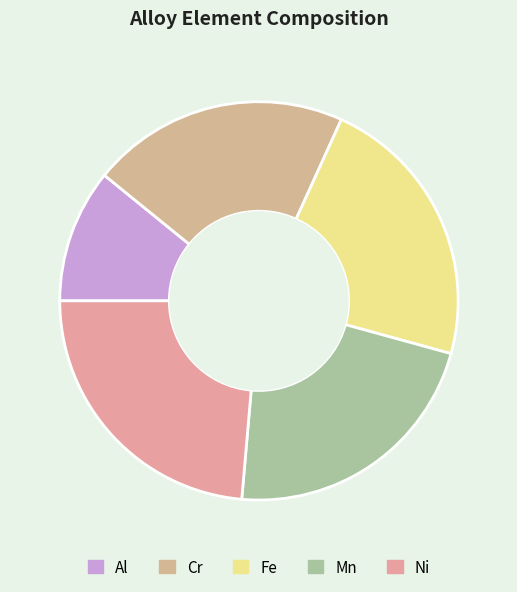

What percentage is the Mn slice, to the nearest percent?

22%